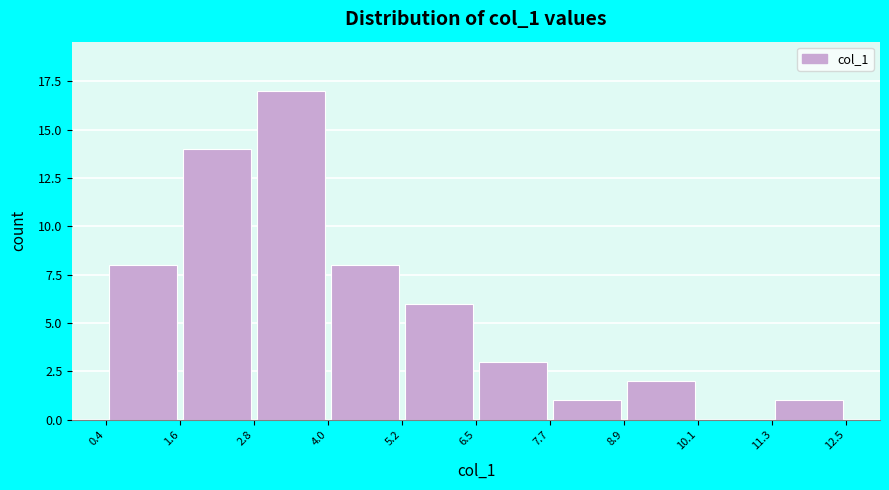

Reading left to right, transcribe this chart: for each bar, give the range it covers on the x-axis and its height. The values are not printed on the chart, so give them approximately, as read against the axis.

0.4 to 1.6: 8
1.6 to 2.8: 14
2.8 to 4.0: 17
4.0 to 5.2: 8
5.2 to 6.5: 6
6.5 to 7.7: 3
7.7 to 8.9: 1
8.9 to 10.1: 2
10.1 to 11.3: 0
11.3 to 12.5: 1